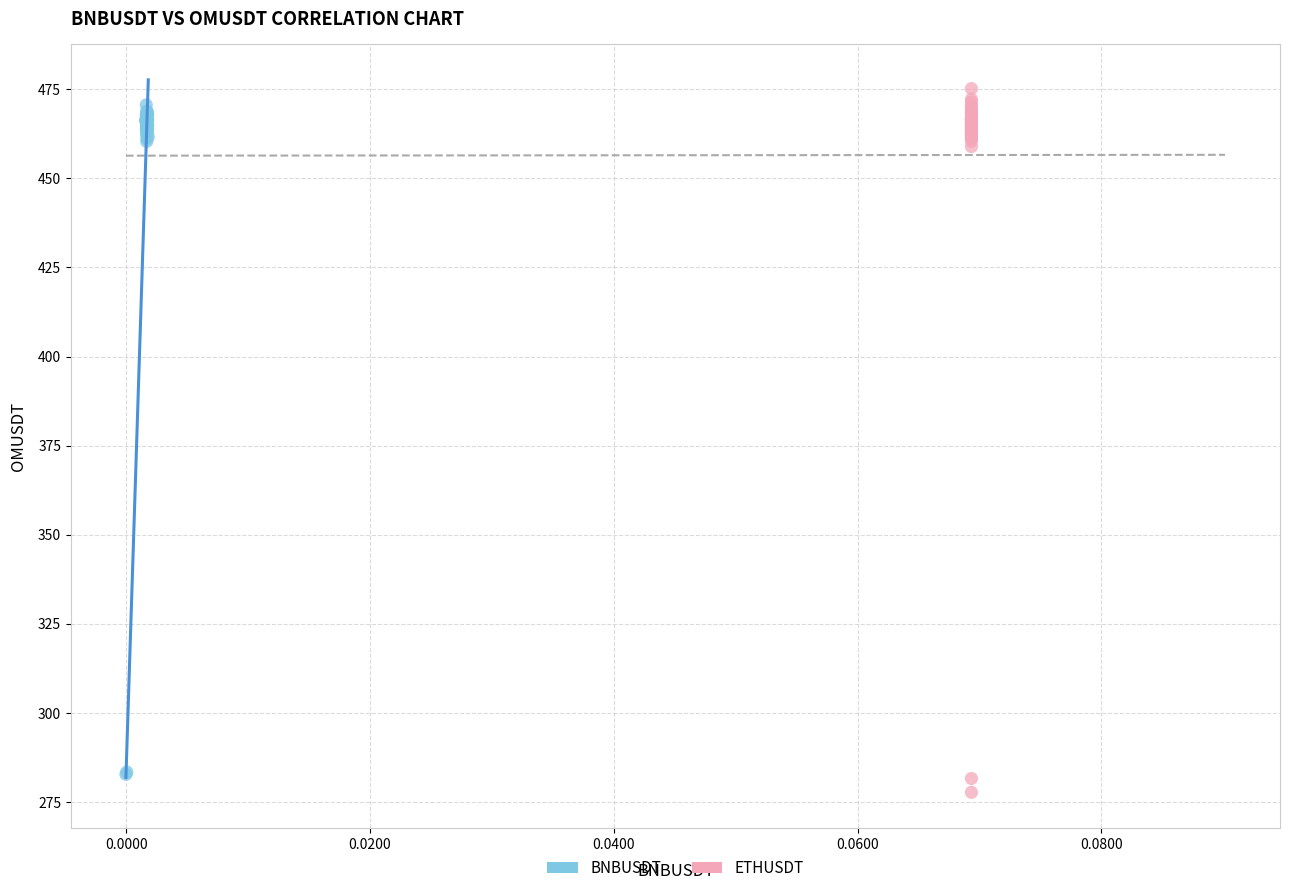

Which series reaches the minimum Y coordinate?

ETHUSDT